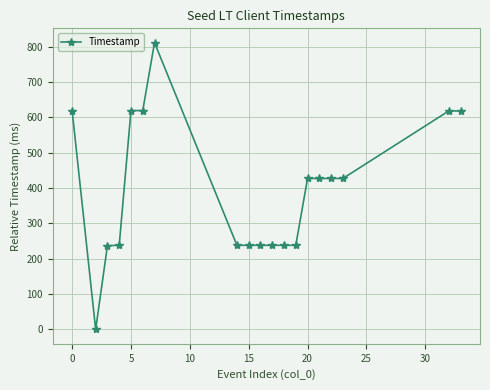

How many lines are shown in the chart?

1